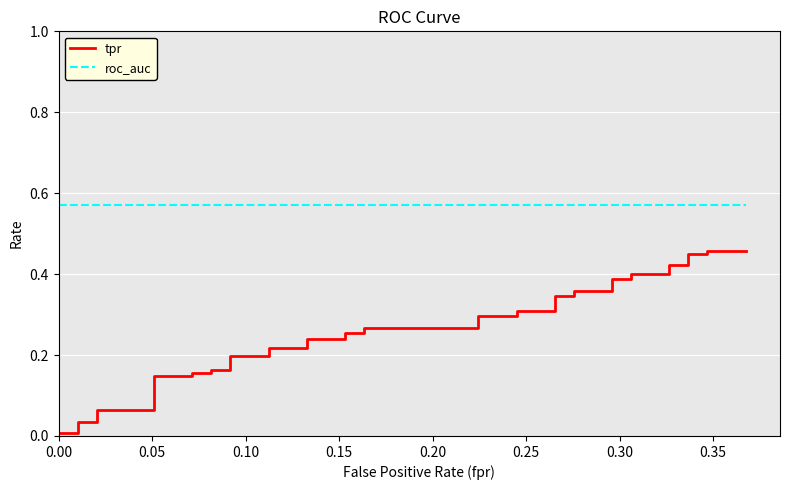

True or false: tpr and roc_auc cross at least once.

False